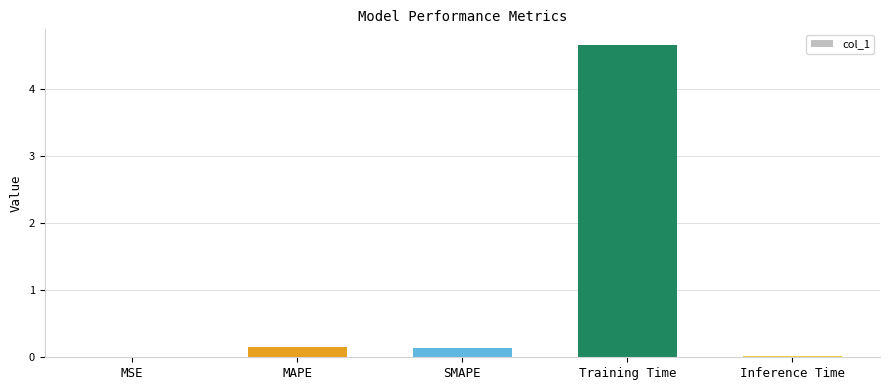

What is the sum of all values?

5.0